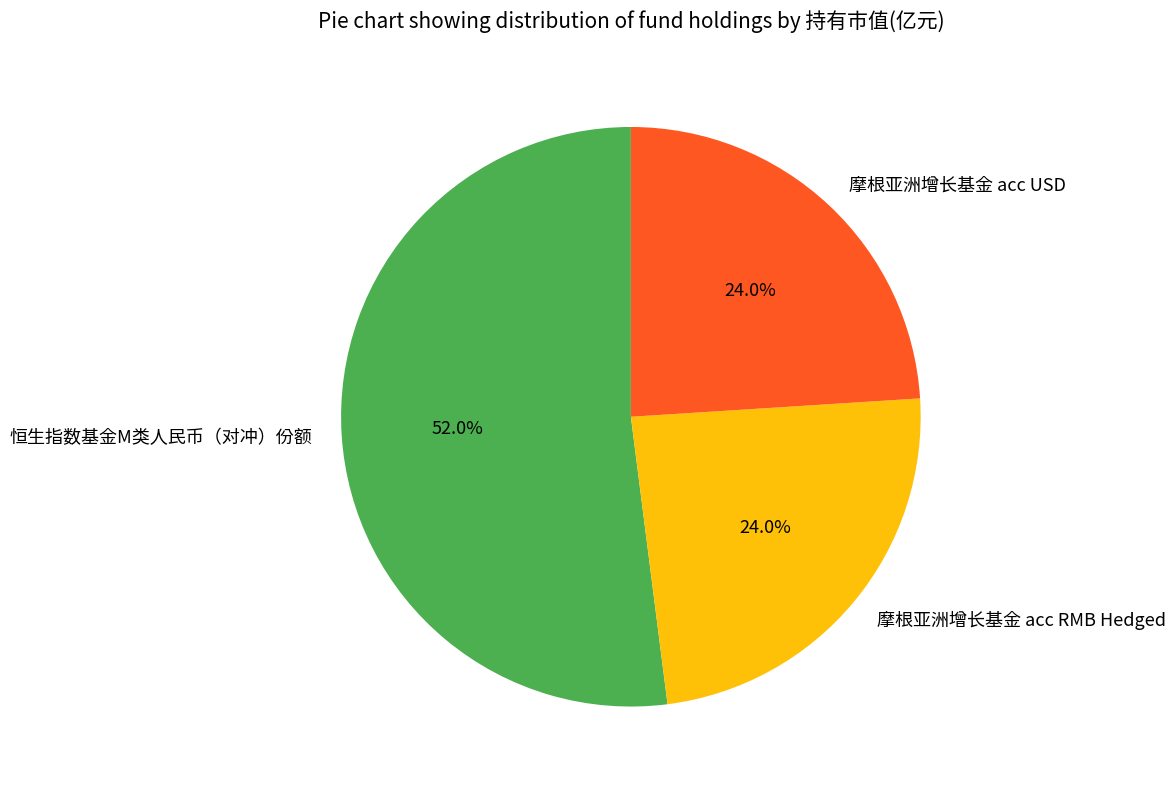

Combined, what portion of the pie is 恒生指数基金M类人民币（对冲）份额 and 摩根亚洲增长基金 acc RMB Hedged?

76.0%